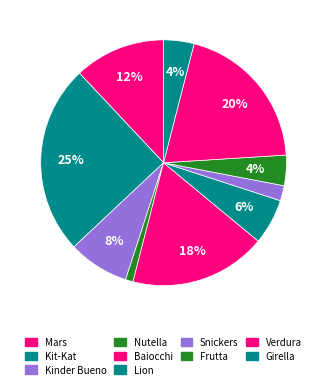

Is it true that Mars is 21% of the pie?

False